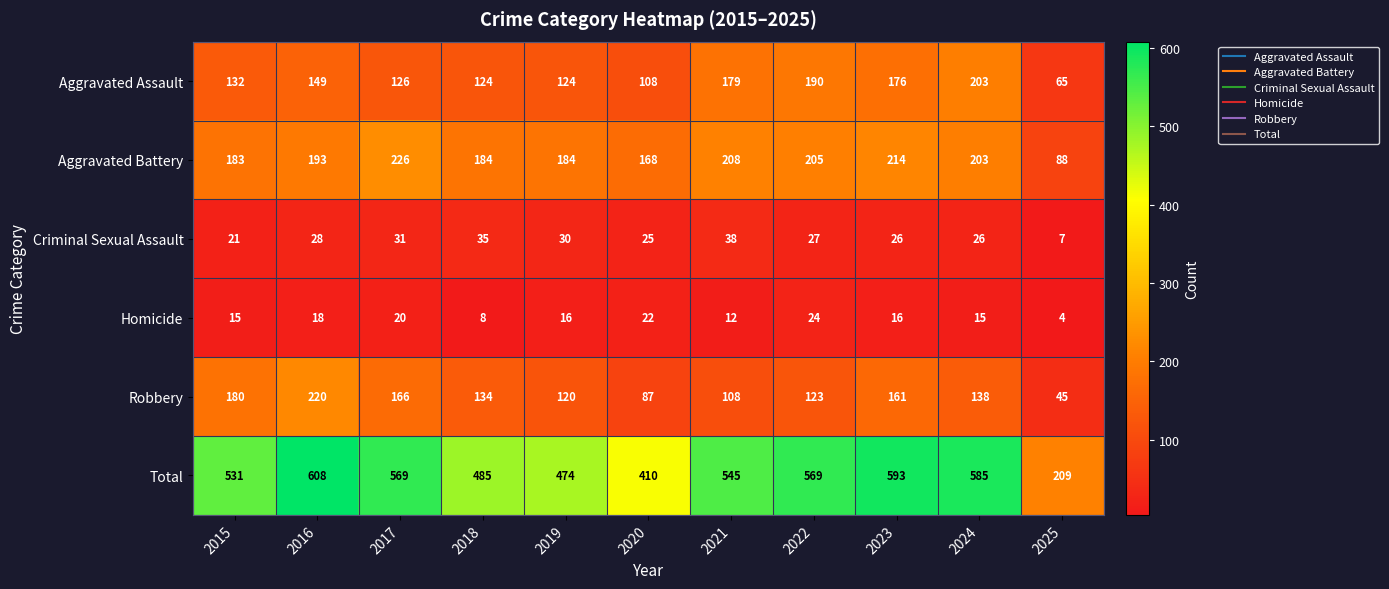

What is the average value of the Total series?

507